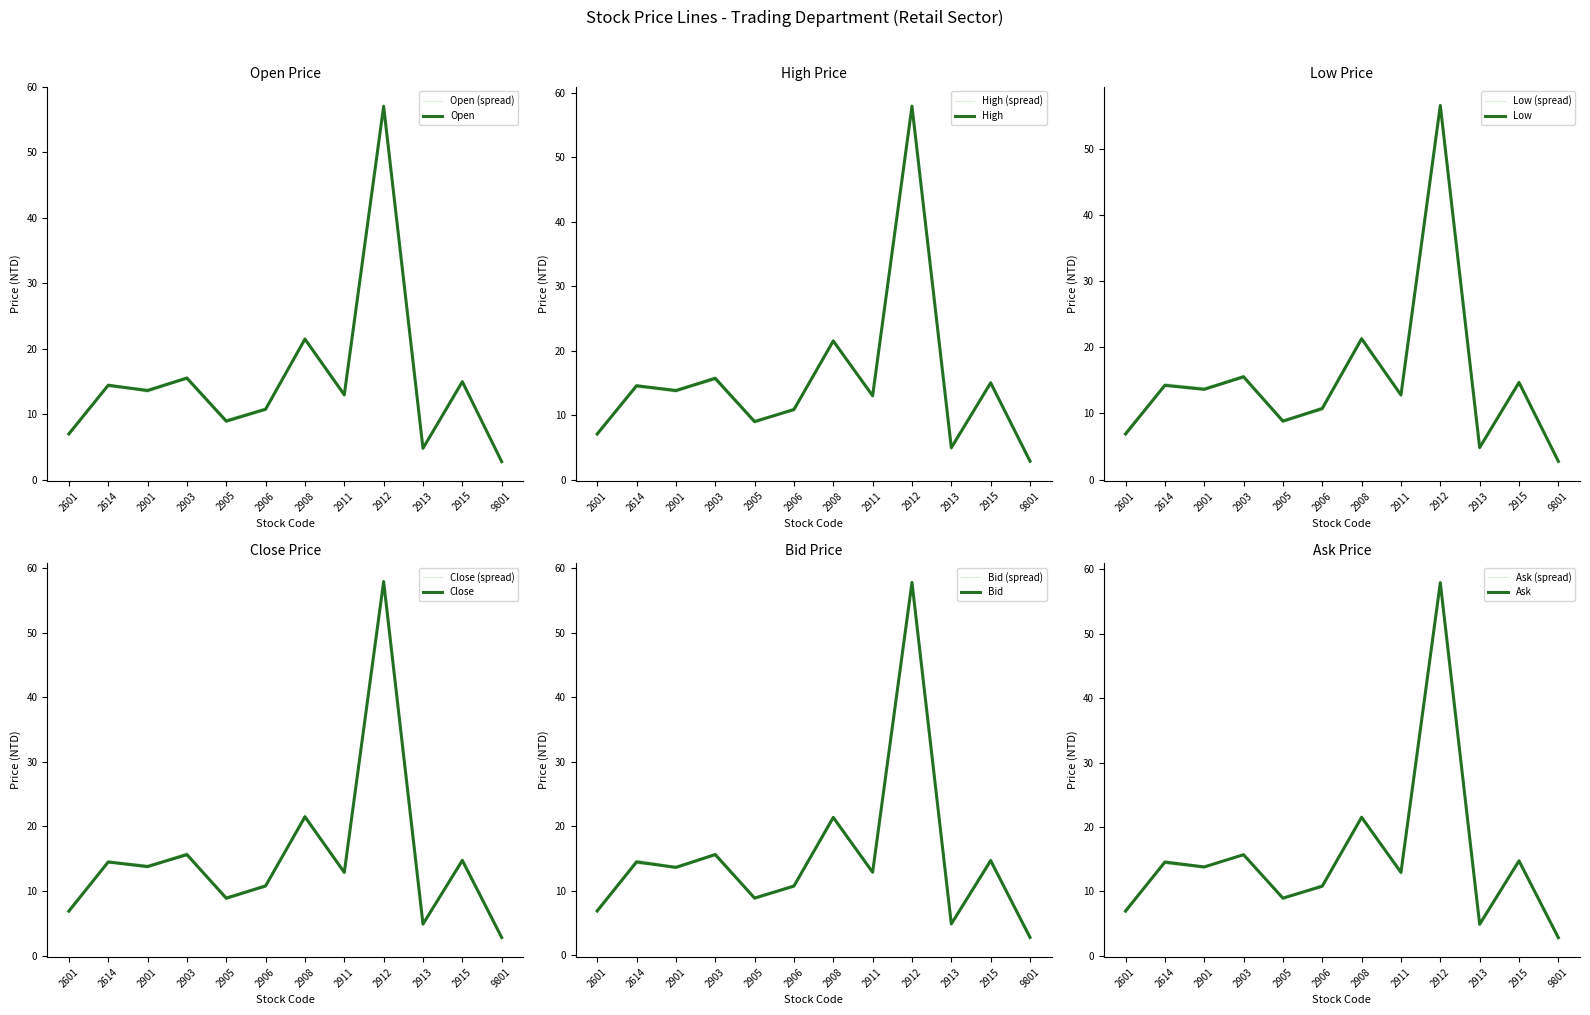

The value of Low at 2908 is 10.1. True or false?

False